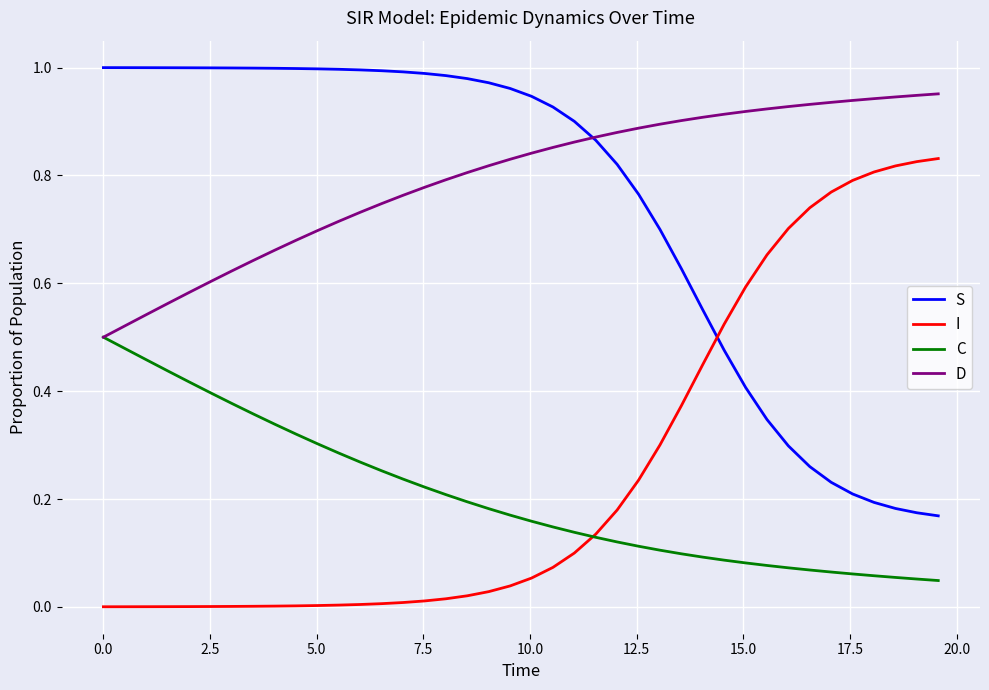

Which series has the largest total across all categories?

D